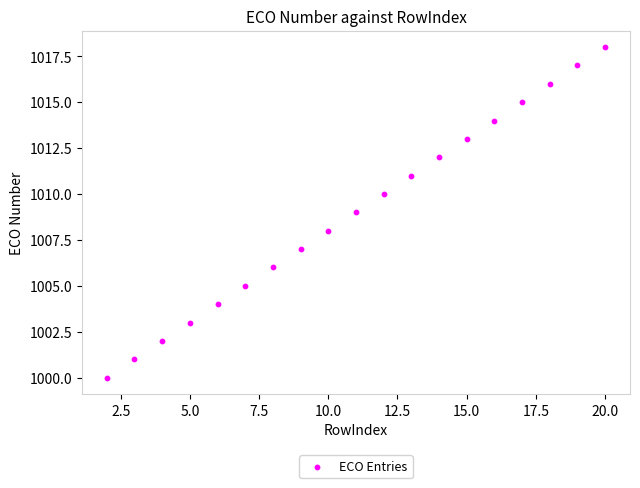

What is the range of X values (max minus min)?

18